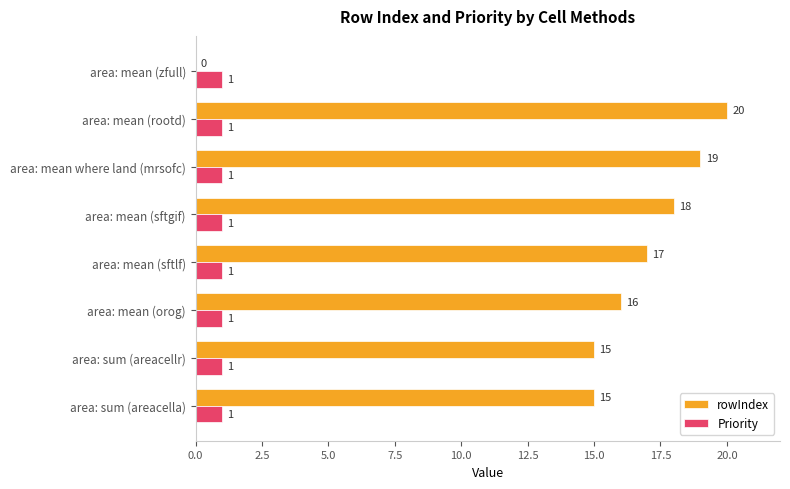

The rowIndex series shows 20 at area: sum (areacellr). True or false?

False